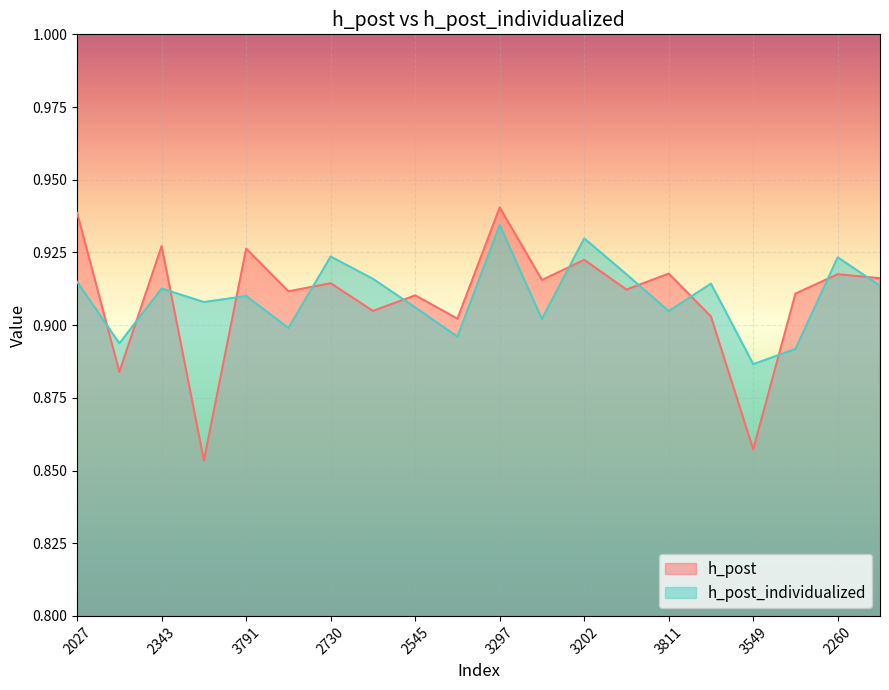

Which series ends up on top after the final intersection of h_post_individualized and h_post?

h_post